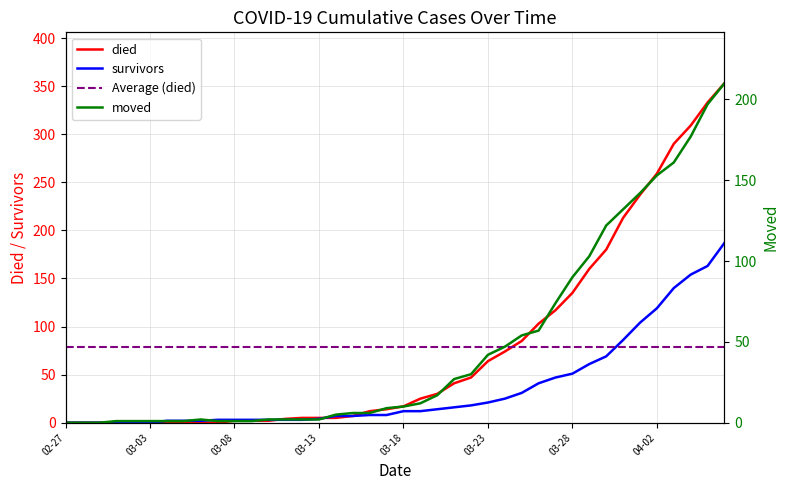

What is the sum of the died values at 2020-03-09 and 2020-03-04?

2